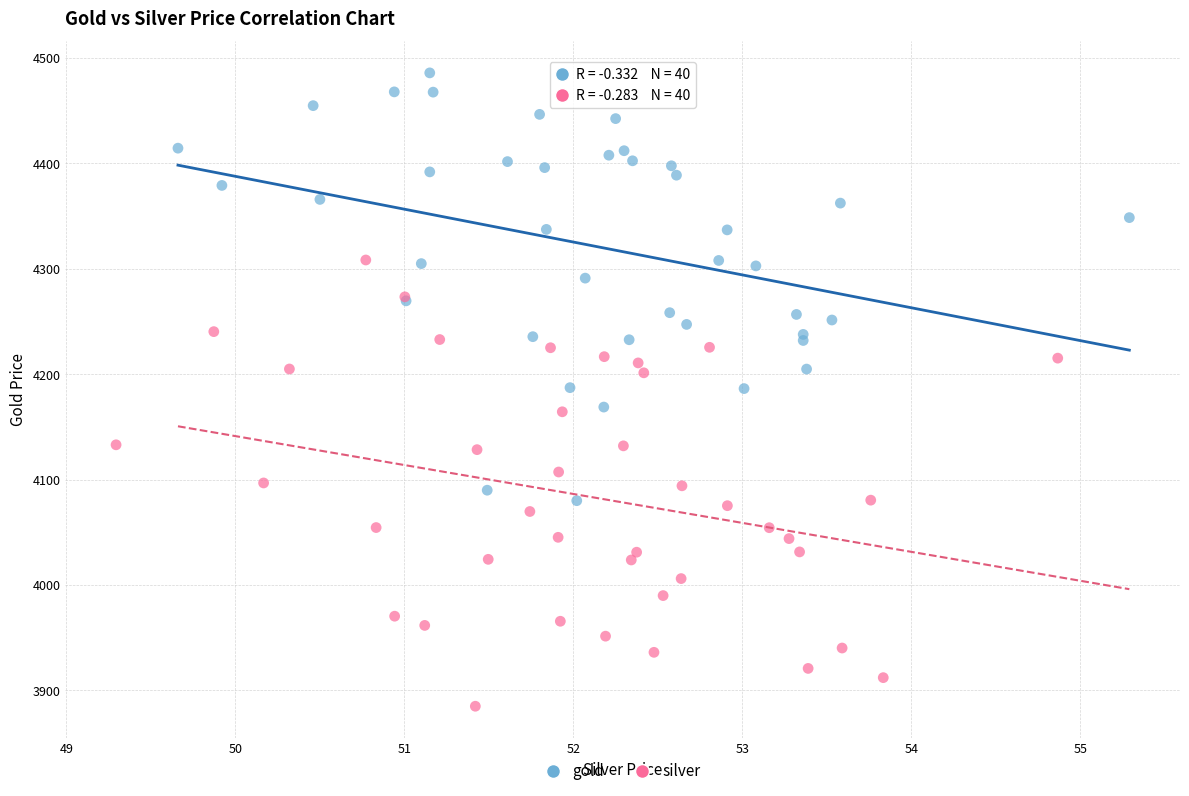

Which series reaches the minimum Y coordinate?

silver